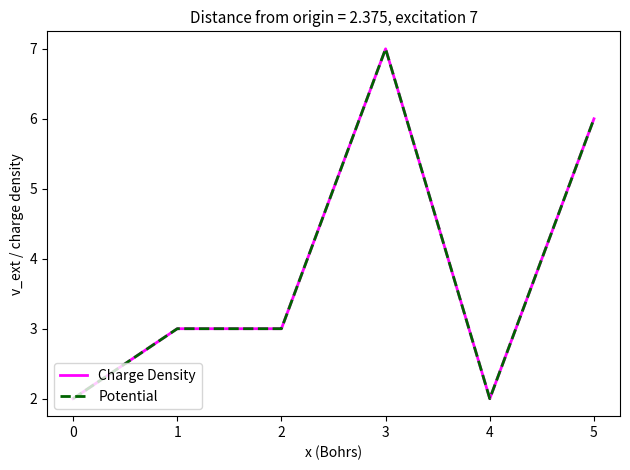

Is this an area chart (filled region under the line)?

No